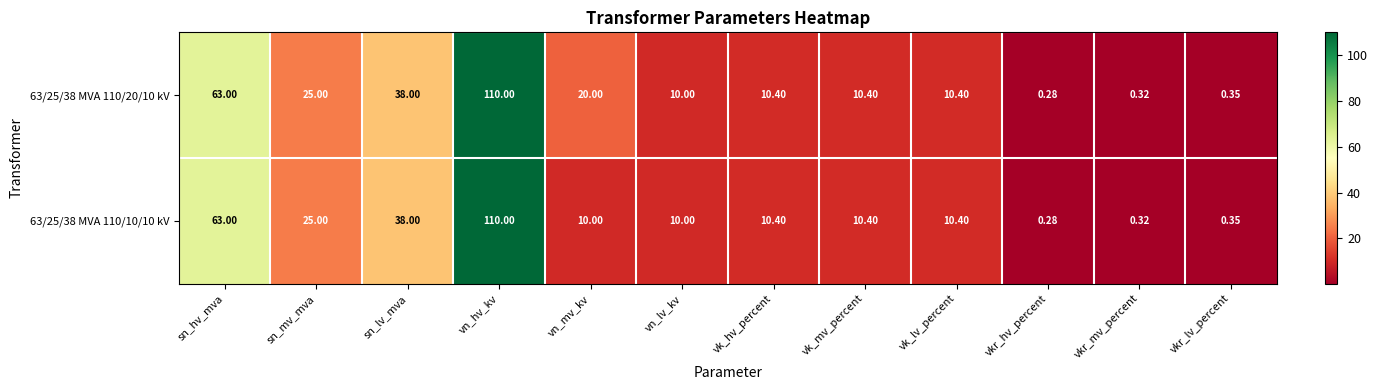

At which label is 63/25/38 MVA 110/10/10 kV closest to 55?

sn_hv_mva